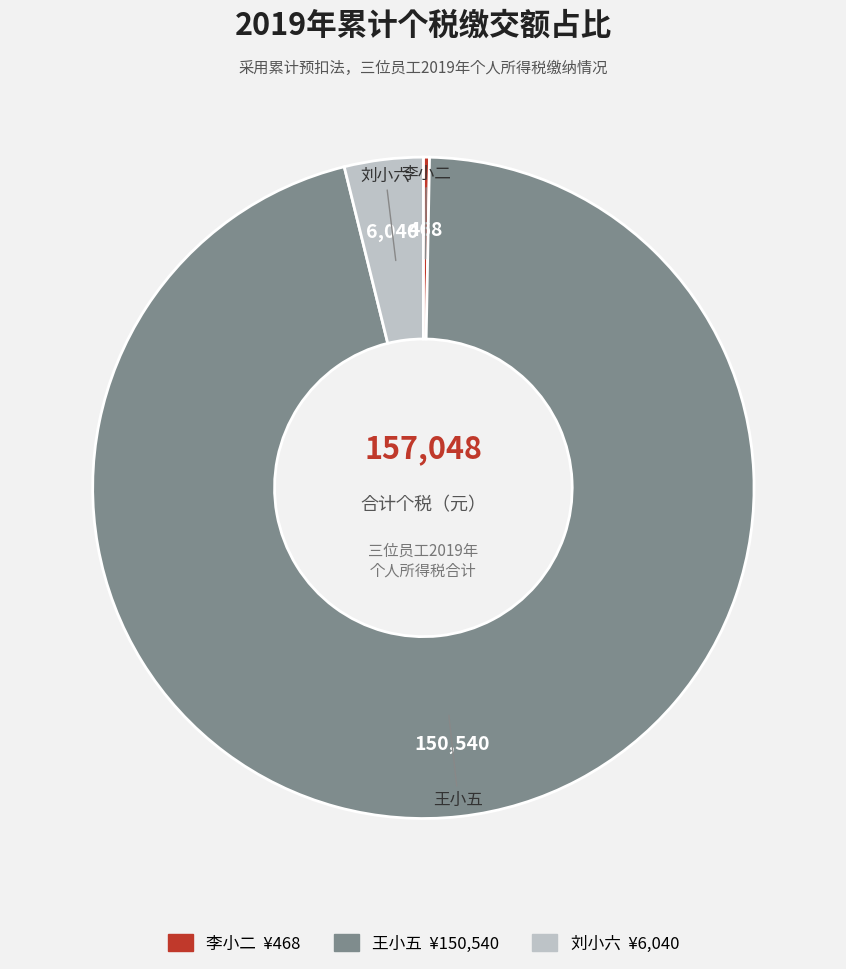

Do 李小二 and 刘小六 together represent more than half of the pie?

No